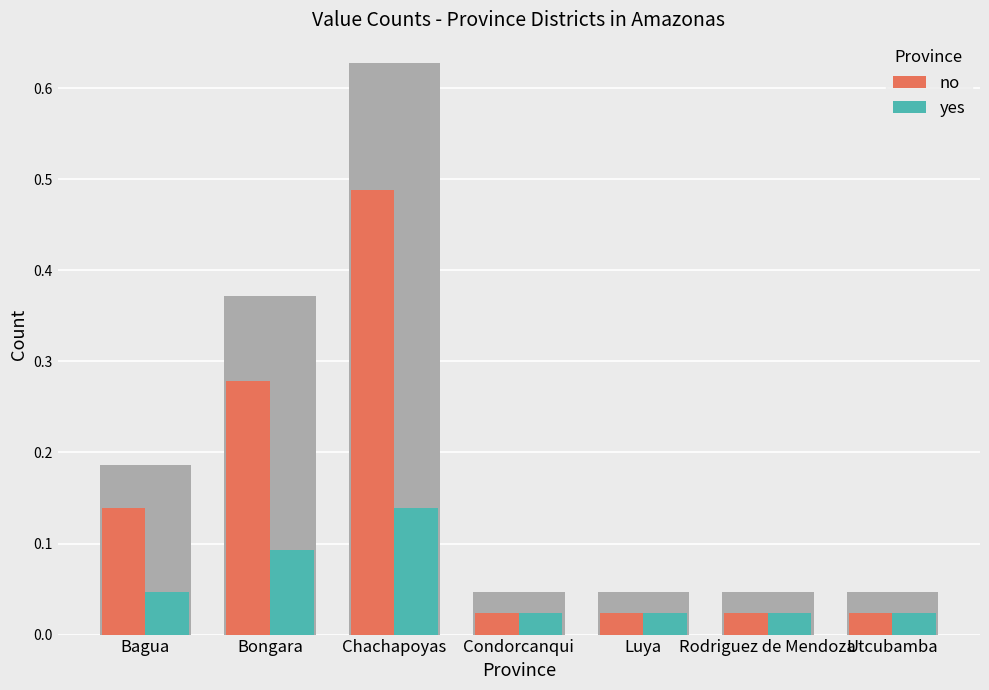

Where is no nearest to the value 0?

Condorcanqui